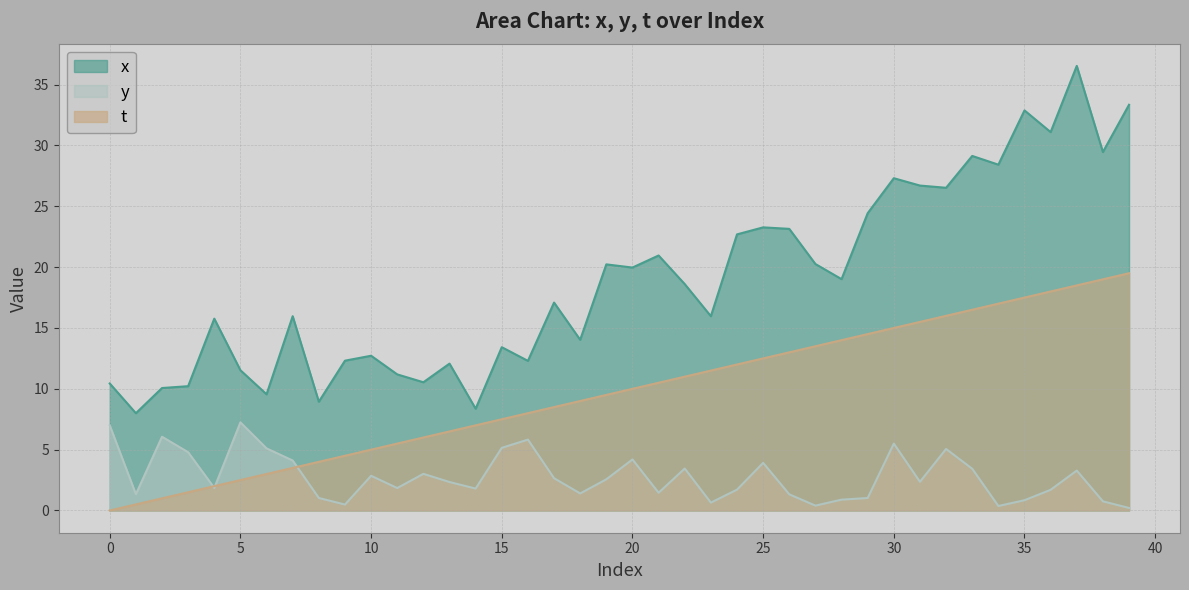

True or false: x and y intersect in this chart.

False